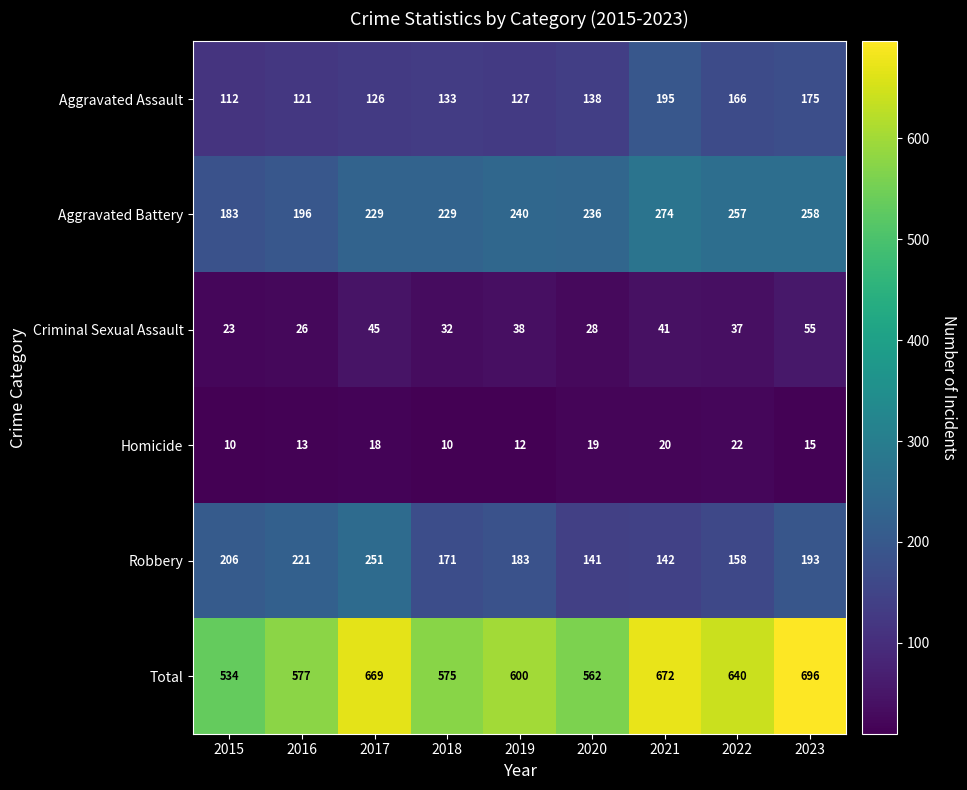

The Total series shows 1066 at 2021. True or false?

False